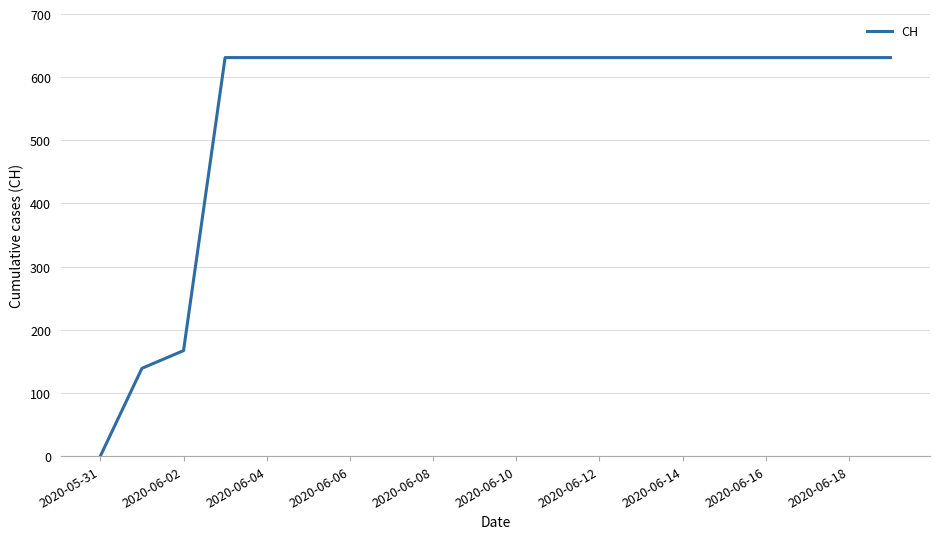

What is the difference between the maximum and minimum values?

631